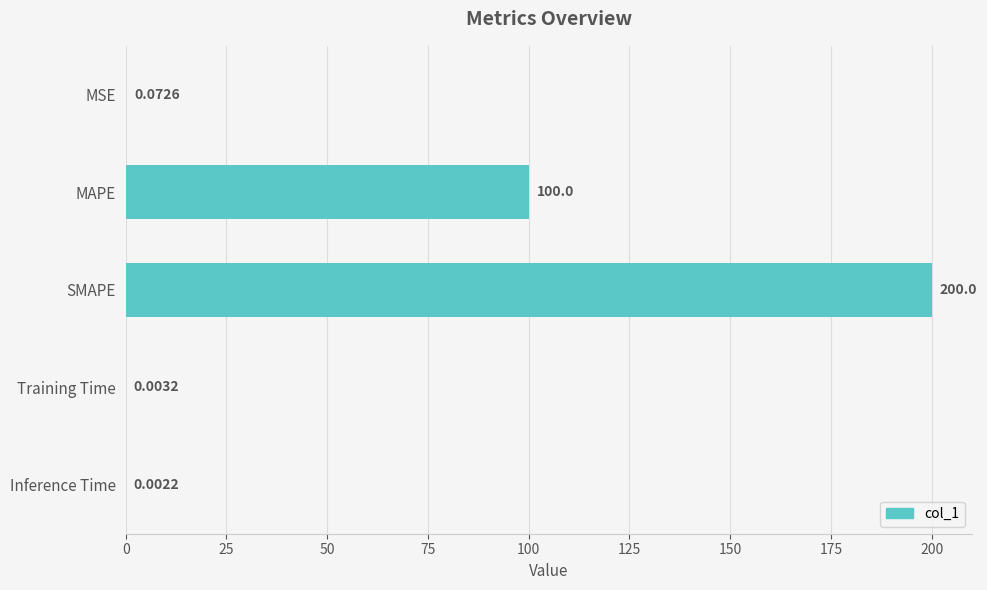

What is the change in value from MAPE to Training Time?

-100.0